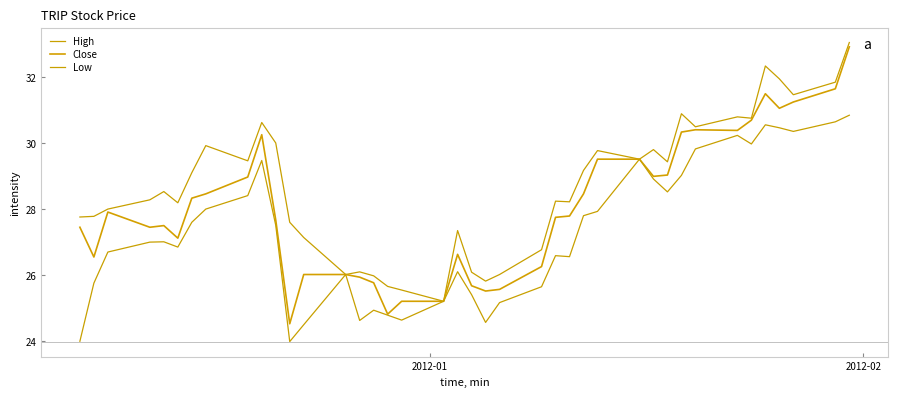

Does the chart have visible grid lines?

No